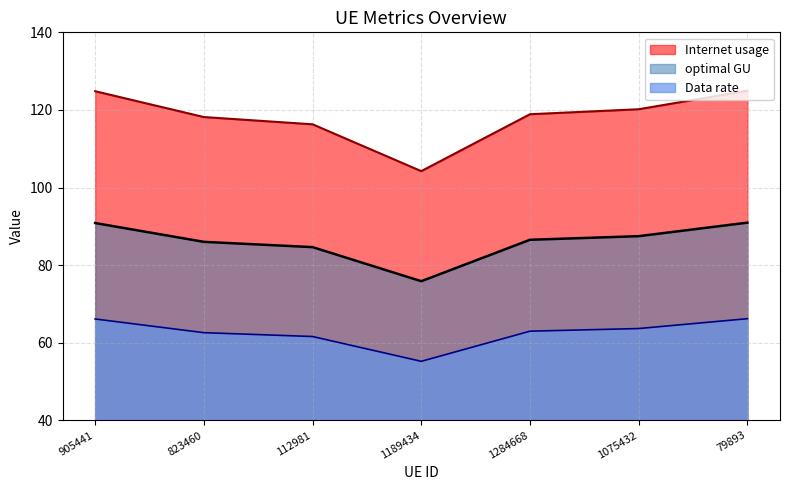

Is it true that optimal GU equals 58.0 at 905441?

False